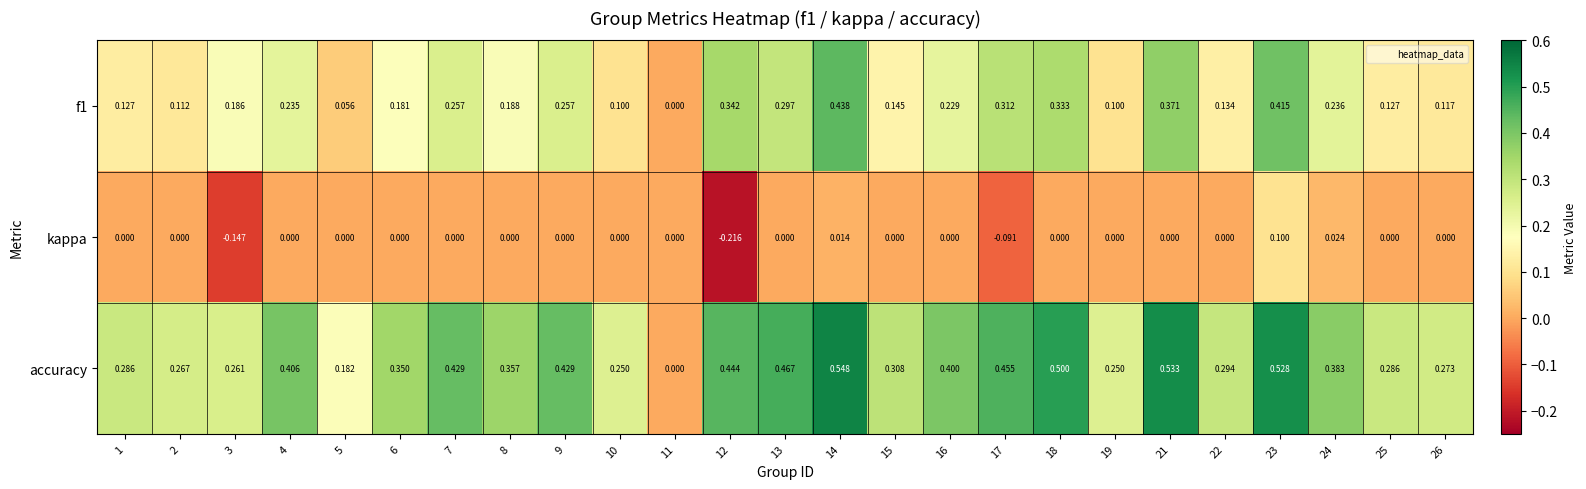

Which series changed the most between 3 and 4?

kappa